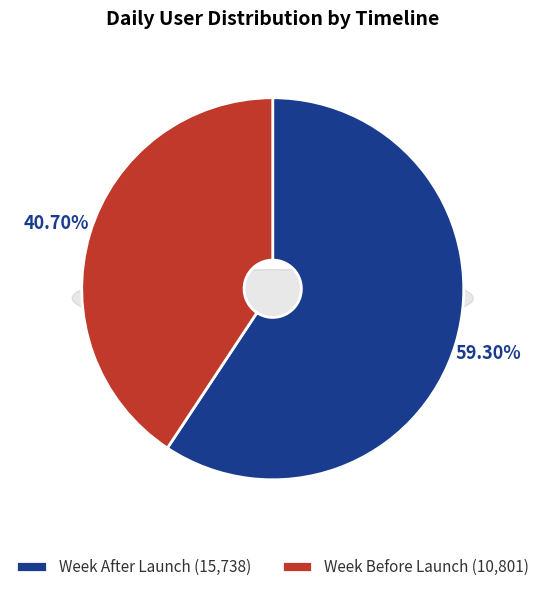

To the nearest percent, what portion does Week After Launch represent?

59%